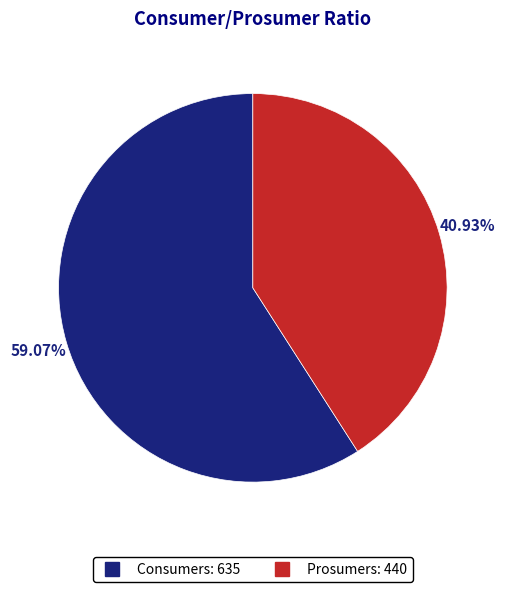

Is it true that Prosumers is 30% of the pie?

False